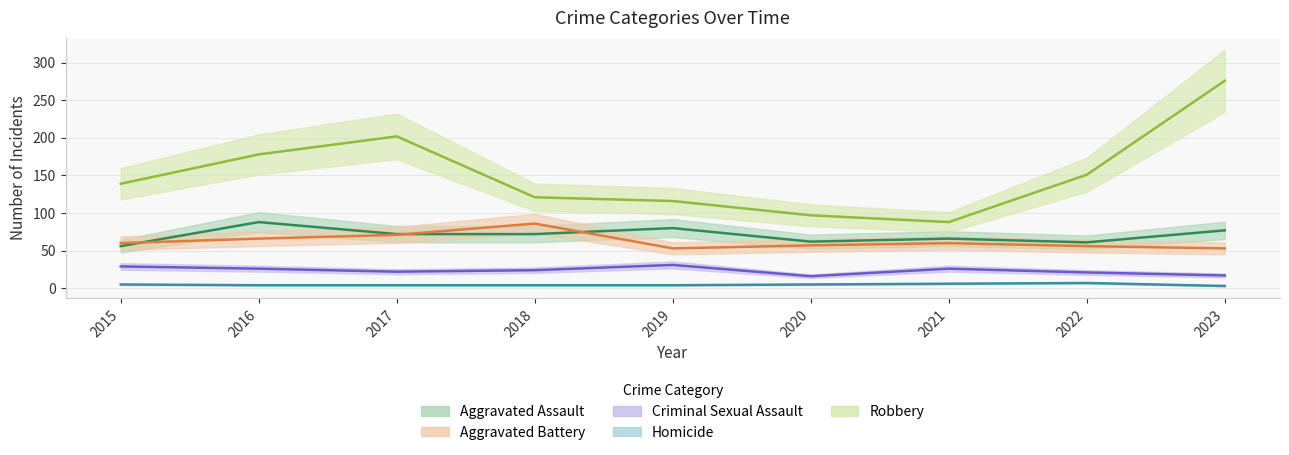

How many lines are shown in the chart?

5